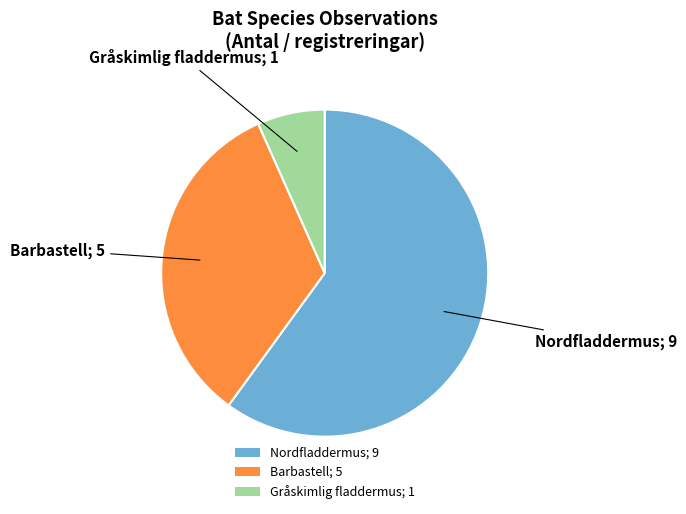

Between Nordfladdermus; 9 and Barbastell; 5, which is larger?

Nordfladdermus; 9